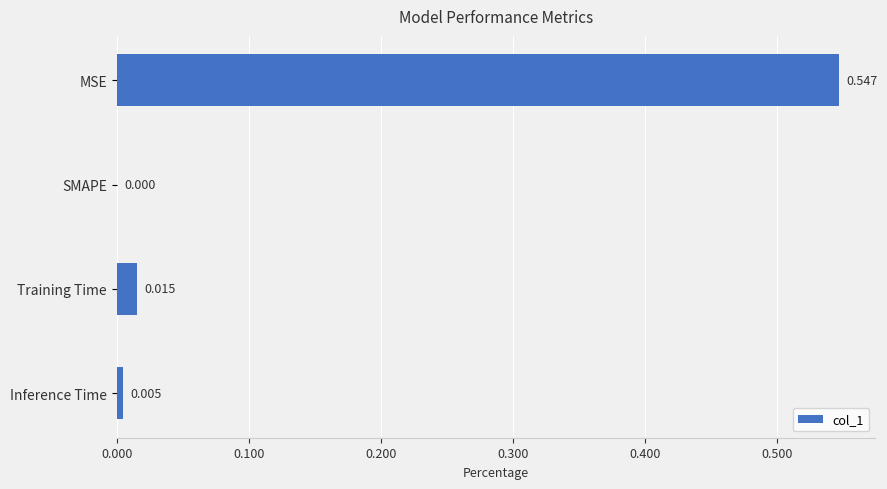

Between Training Time and SMAPE, which is larger?

Training Time